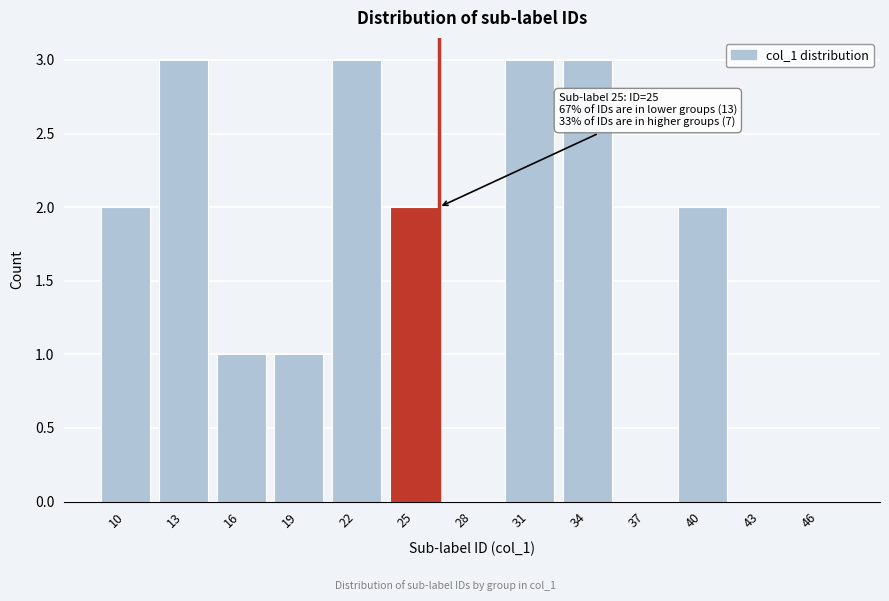

Reading left to right, list all the values displayed in this chart.

10=2	13=3	16=1	19=1	22=3	25=2	28=0	31=3	34=3	37=0	40=2	43=0	46=0